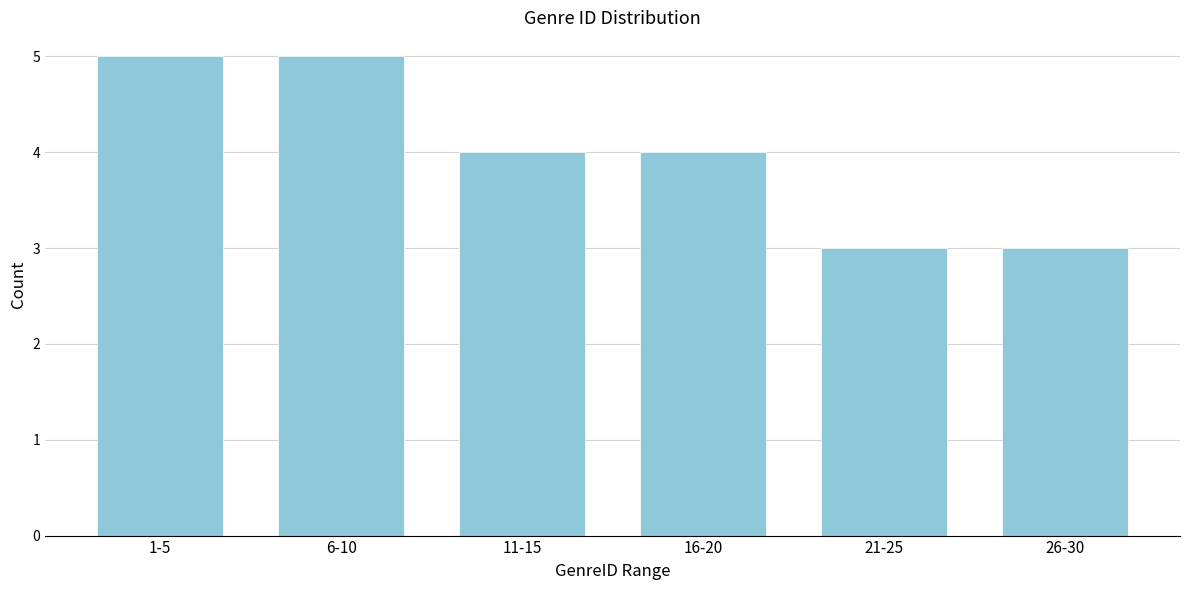

Reading right to left, what are all the values shown in this chart?

3	3	4	4	5	5